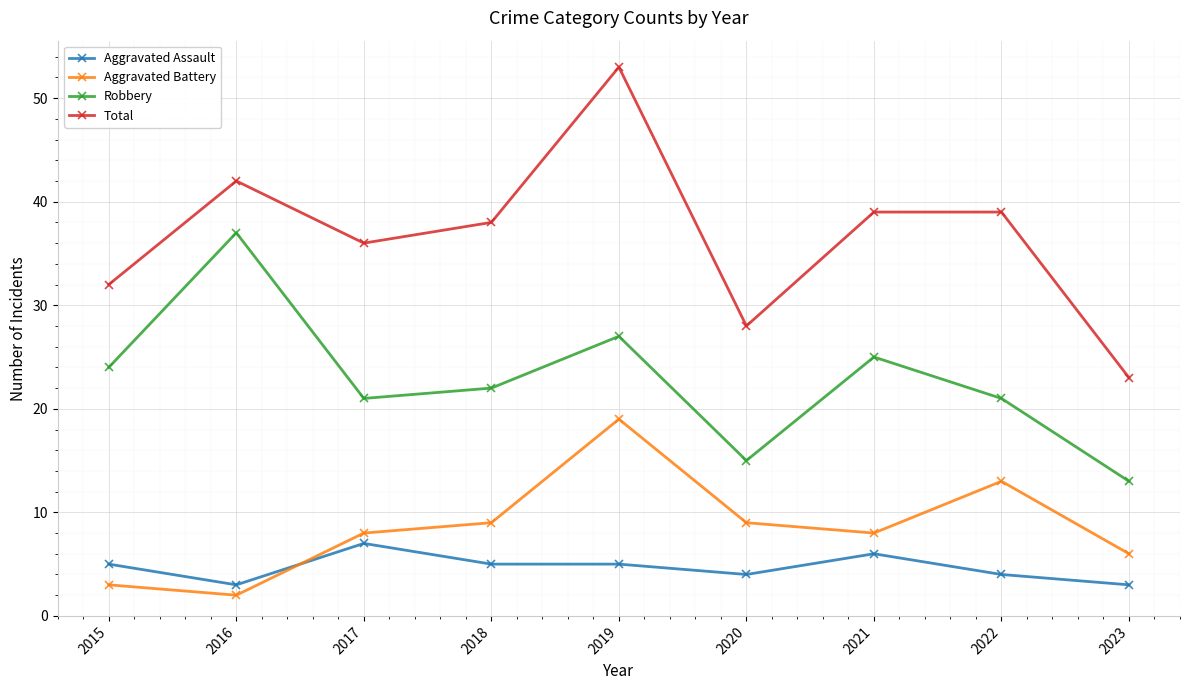

What is the total value across all series at 2021?

78